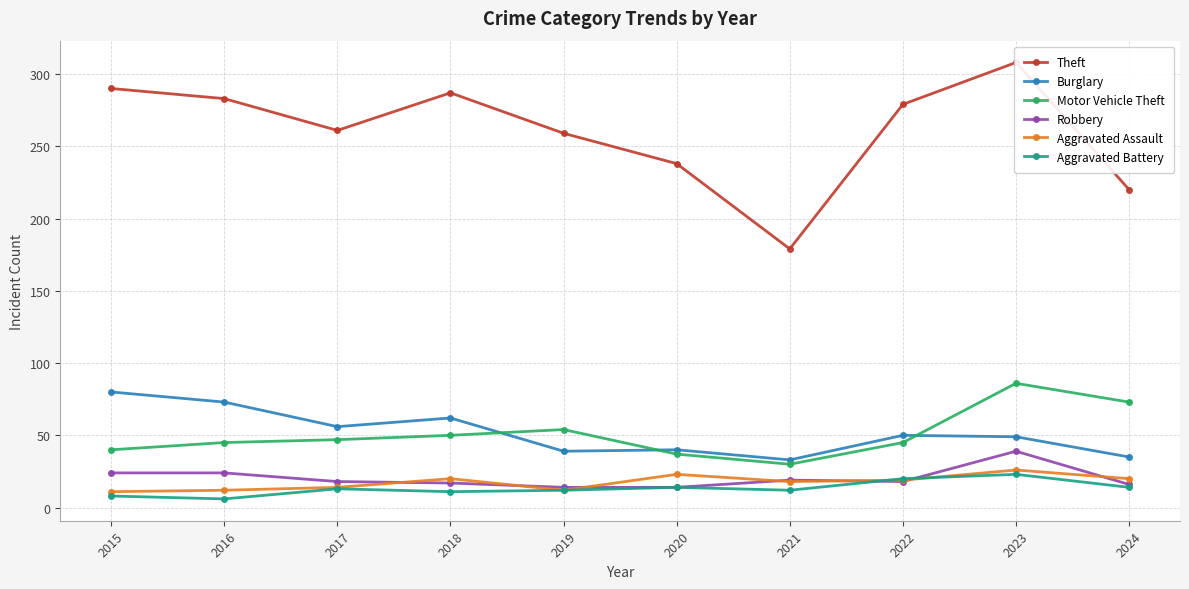

Which series has the largest total across all categories?

Theft